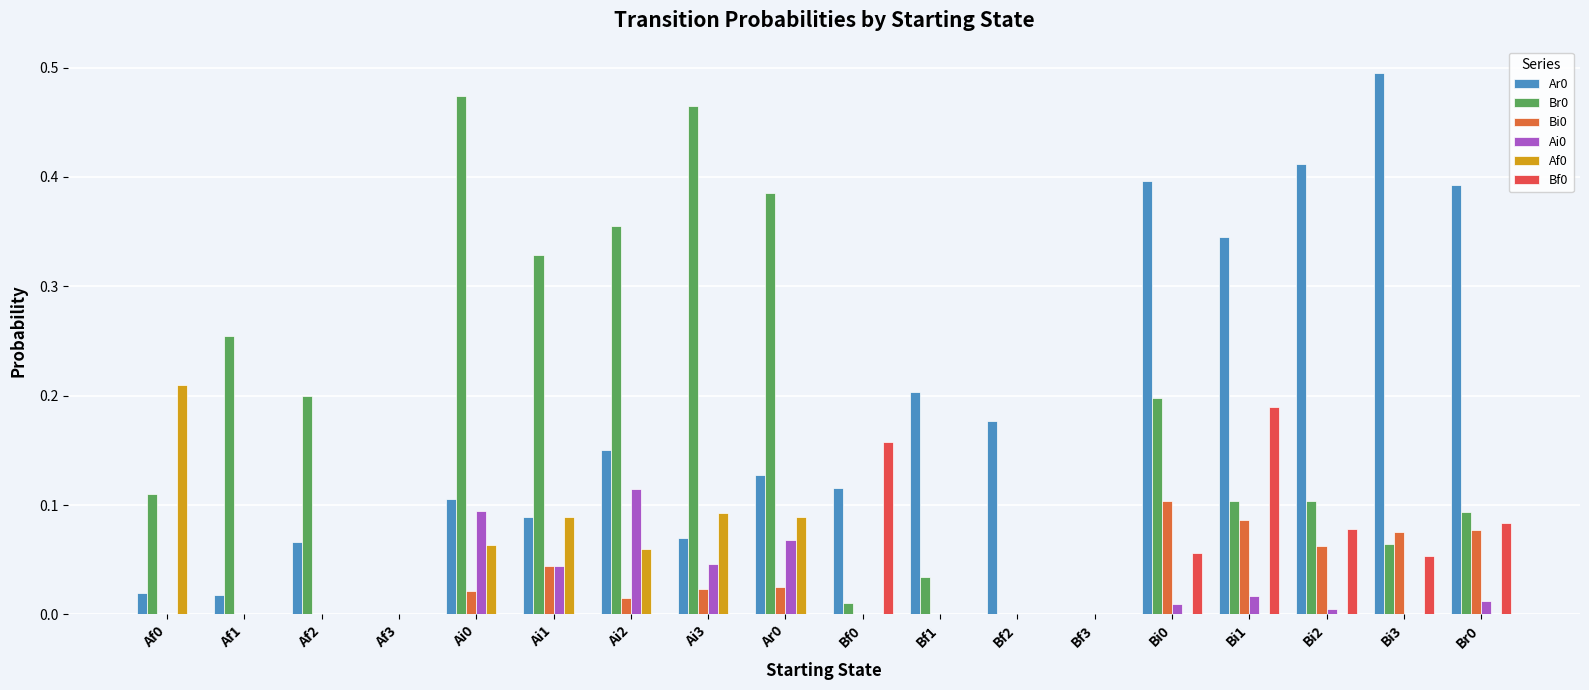

Reading left to right, transcribe all the data shown in this chart.

Ar0: 0.0	0.0	0.1	0.0	0.1	0.1	0.1	0.1	0.1	0.1	0.2	0.2	0.0	0.4	0.3	0.4	0.5	0.4
Br0: 0.1	0.3	0.2	0.0	0.5	0.3	0.4	0.5	0.4	0.0	0.0	0.0	0.0	0.2	0.1	0.1	0.1	0.1
Bi0: 0.0	0.0	0.0	0.0	0.0	0.0	0.0	0.0	0.0	0.0	0.0	0.0	0.0	0.1	0.1	0.1	0.1	0.1
Ai0: 0.0	0.0	0.0	0.0	0.1	0.0	0.1	0.0	0.1	0.0	0.0	0.0	0.0	0.0	0.0	0.0	0.0	0.0
Af0: 0.2	0.0	0.0	0.0	0.1	0.1	0.1	0.1	0.1	0.0	0.0	0.0	0.0	0.0	0.0	0.0	0.0	0.0
Bf0: 0.0	0.0	0.0	0.0	0.0	0.0	0.0	0.0	0.0	0.2	0.0	0.0	0.0	0.1	0.2	0.1	0.1	0.1